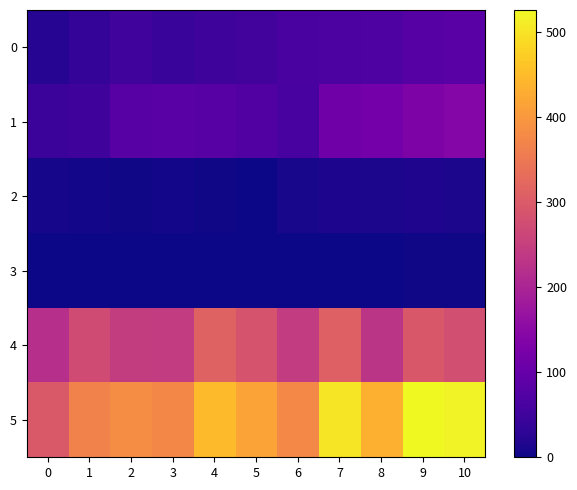

Rank the series by their maximum value, from highest to lowest.

5, 4, 1, 0, 2, 3